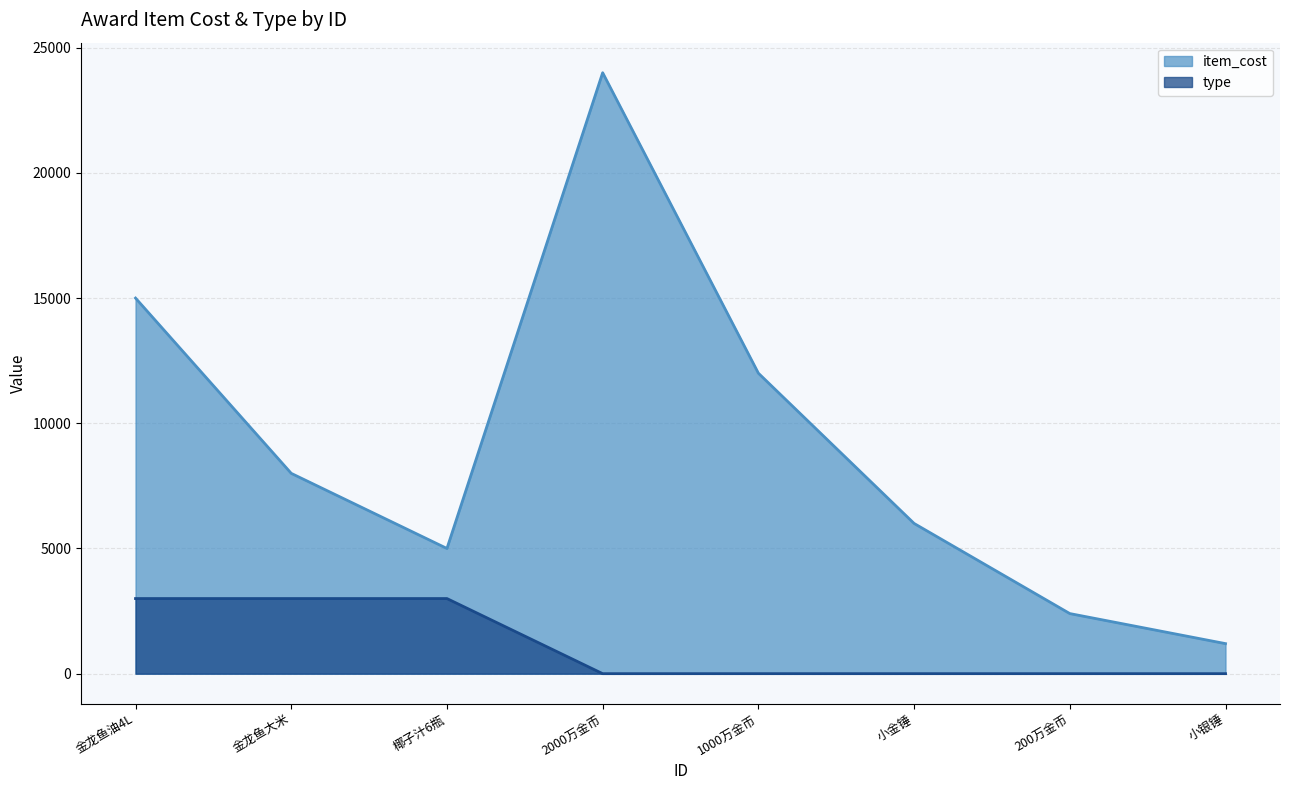

In item_cost, how many points are lower than both neighbors (excluding endpoints)?

1